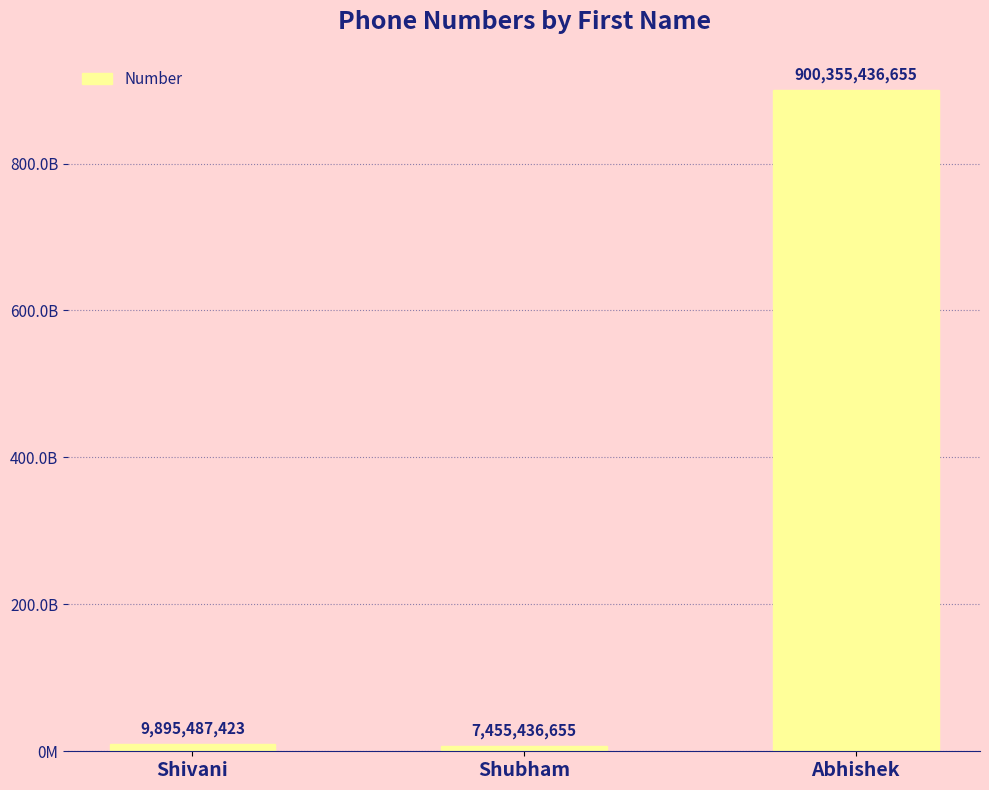

What is the average value?

305902120244